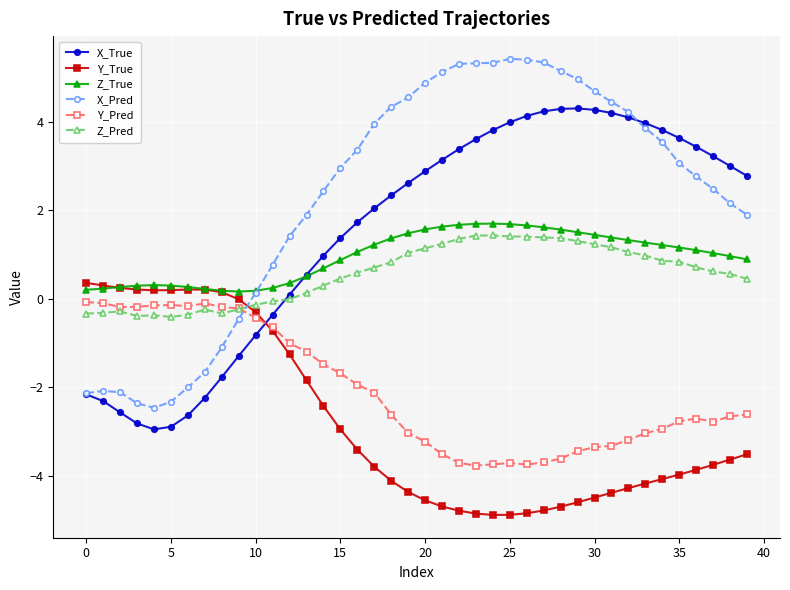

Which series ends up on top after the final intersection of Y_True and Z_True?

Z_True